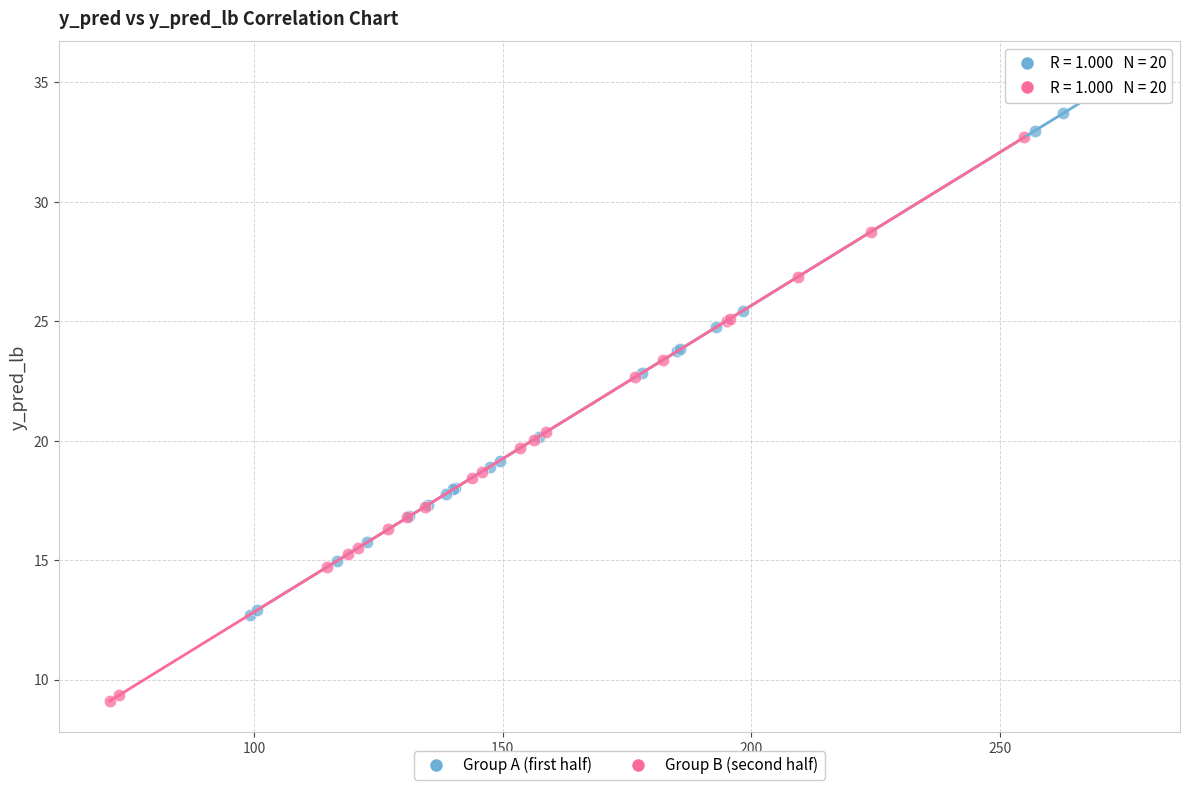

What are all the series names shown in the legend?

Group A (first half), Group B (second half)